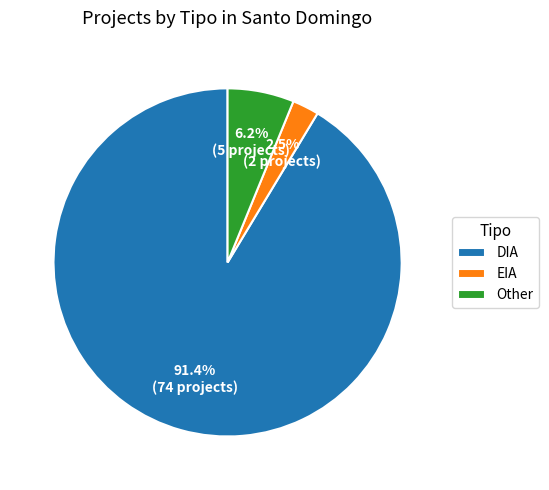

To the nearest percent, what is the average slice percentage?

33%